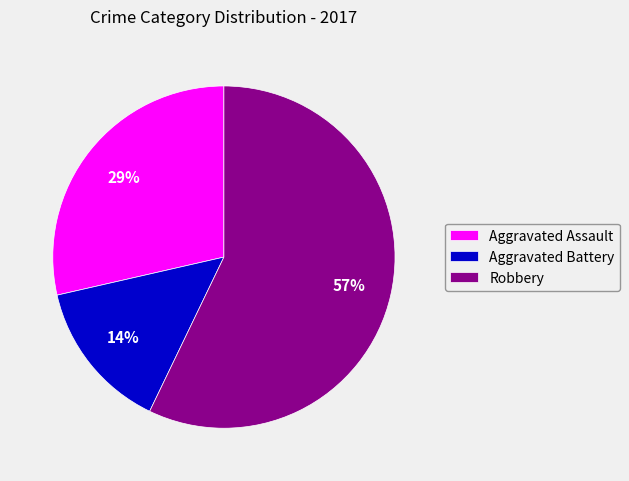

Count the number of slices in the pie.

3